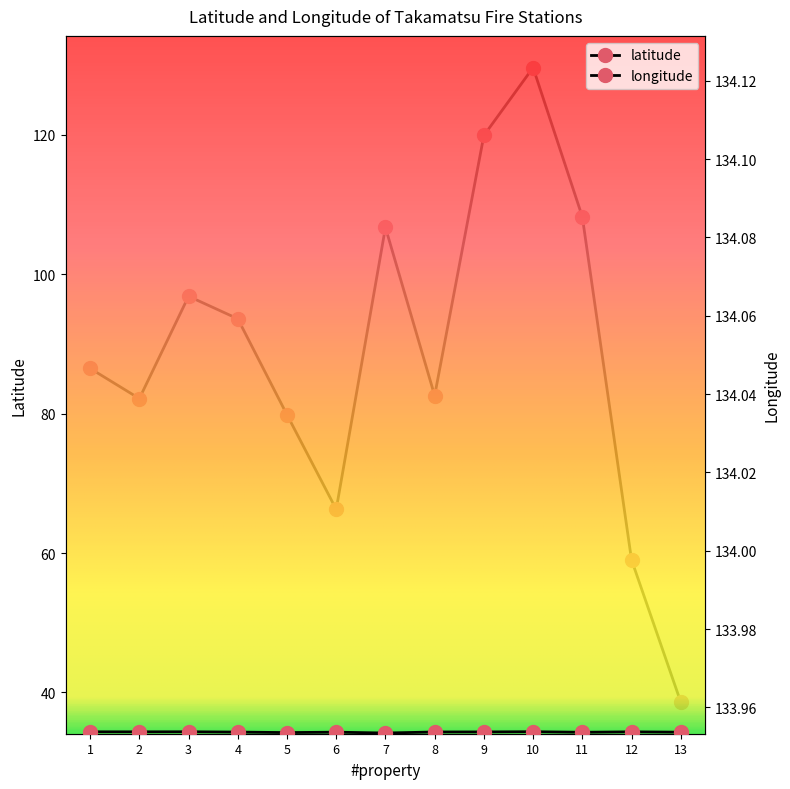

Where is the first local maximum for latitude?

3